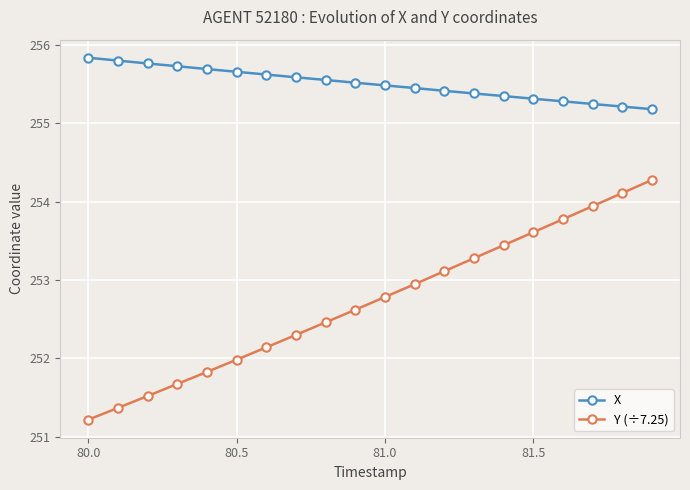

At how many categories does at least one series exceed 251?

20